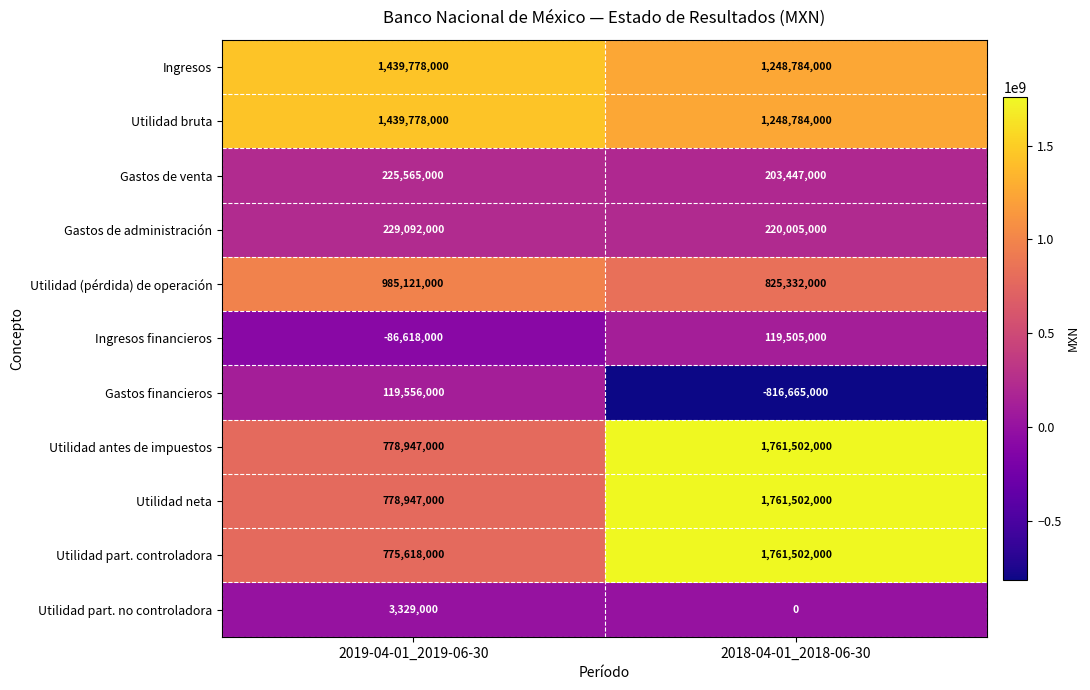

What is the smallest value displayed?

-816665000